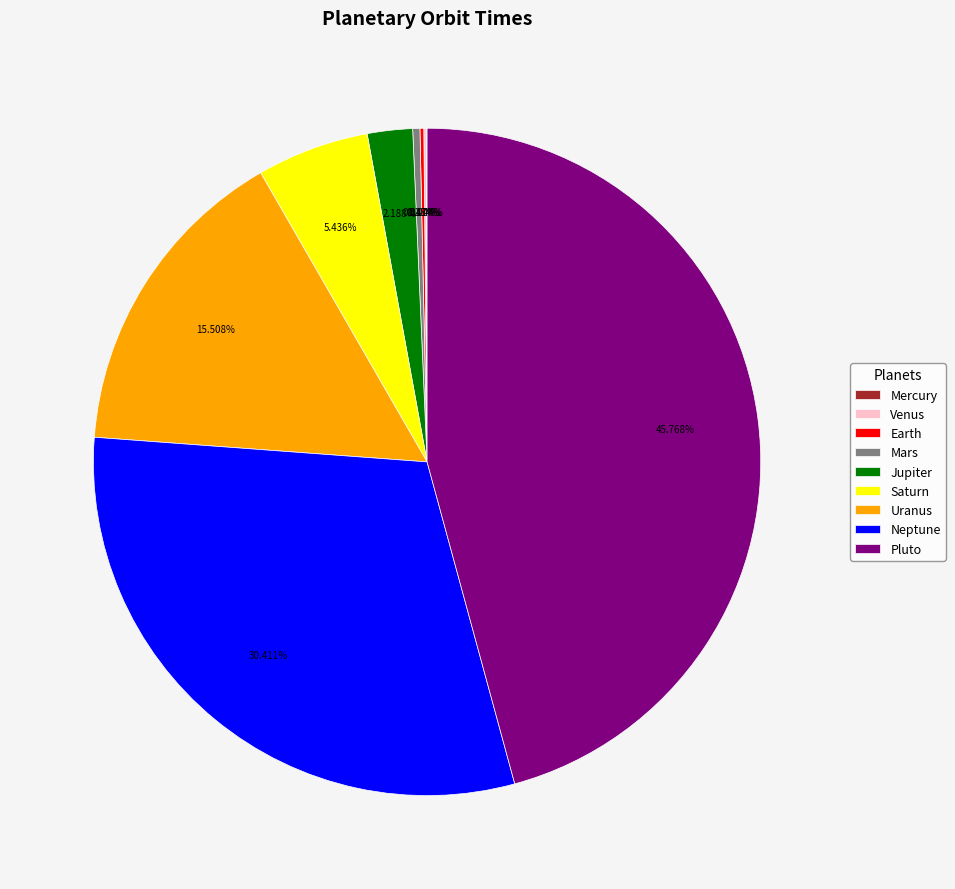

Do Pluto and Mars together represent more than half of the pie?

No